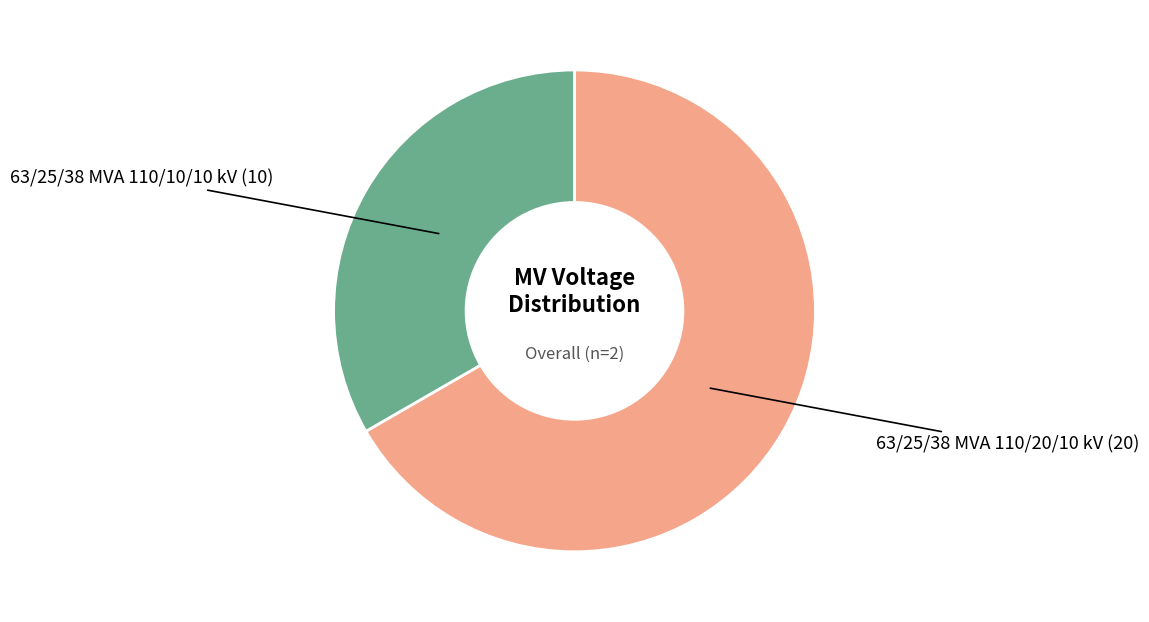

True or false: 63/25/38 MVA 110/10/10 kV accounts for 27% of the total.

False